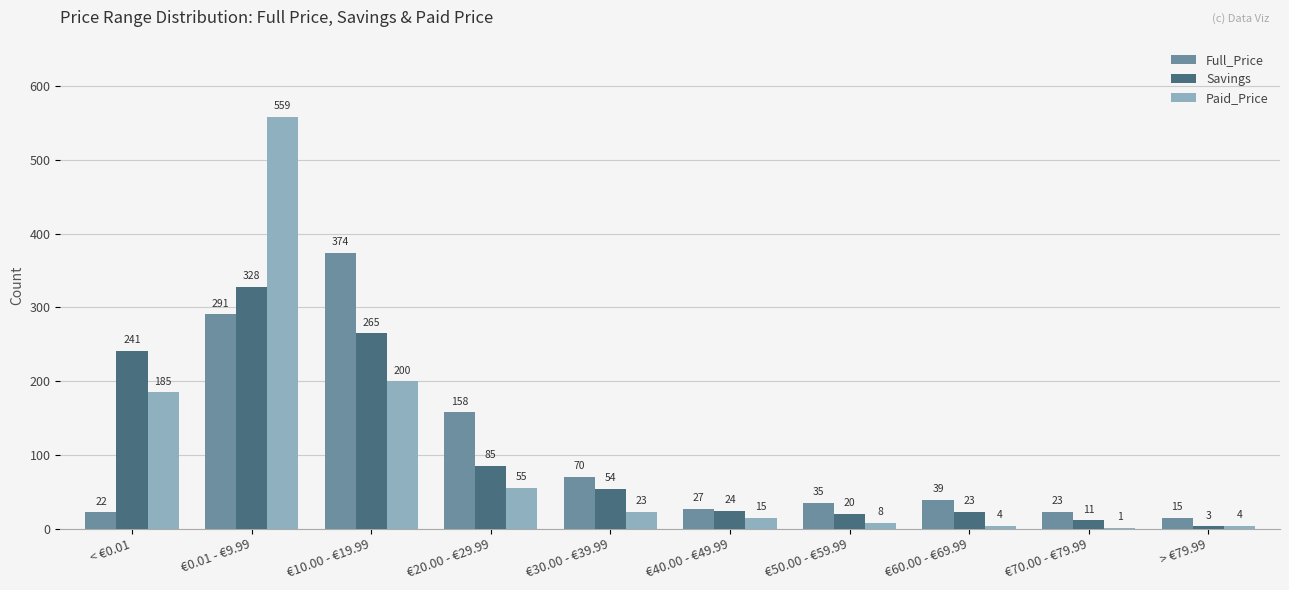

At which label does Full_Price reach its peak?

€10.00 - €19.99